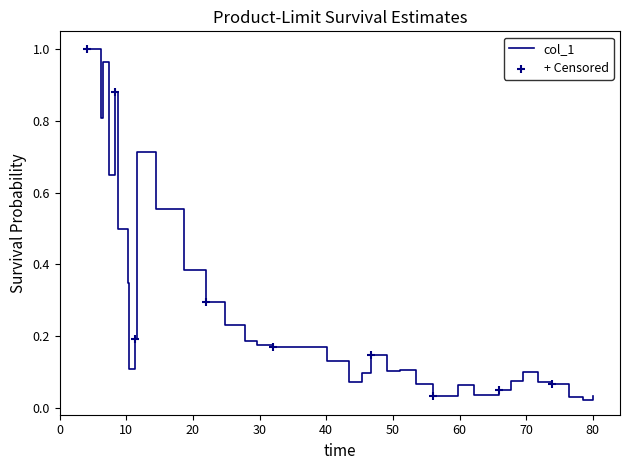

Is this an area chart (filled region under the line)?

No